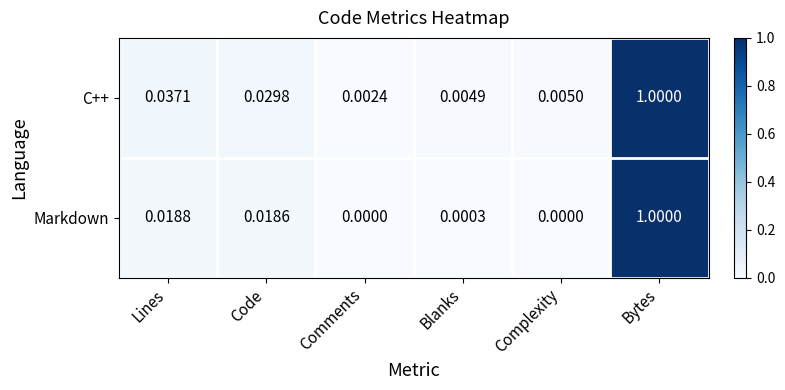

At which label is C++ closest to 0?

Comments